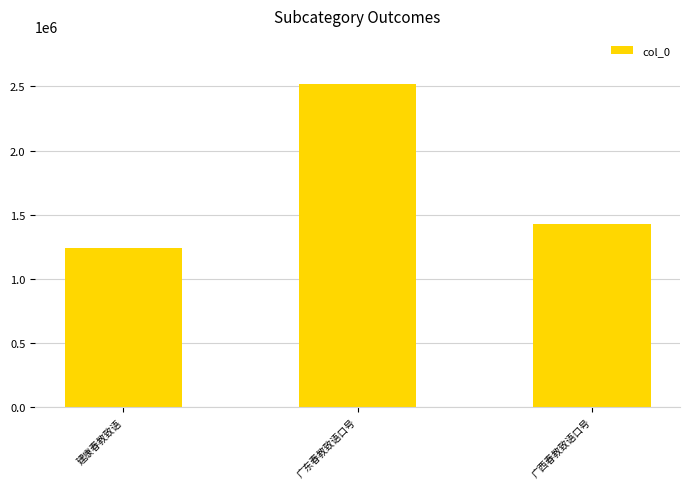

At which category does the chart reach its minimum across all series?

建康春教致语